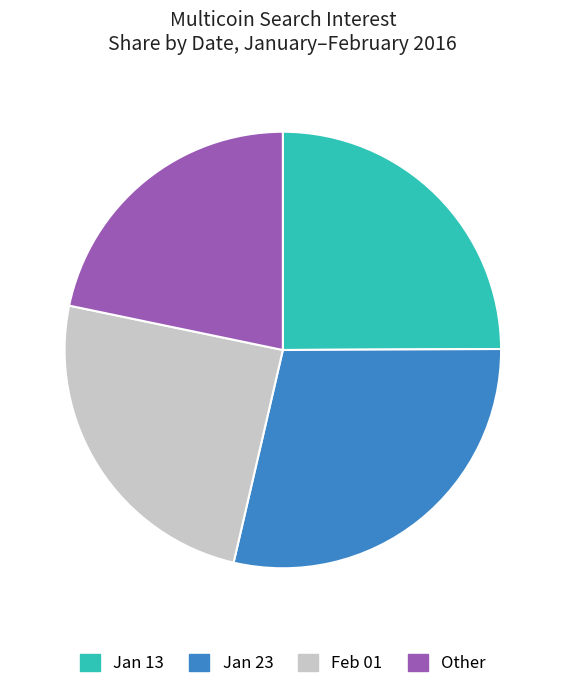

Approximately how many times larger is the value at Jan 13 compared to Feb 01?

1.0